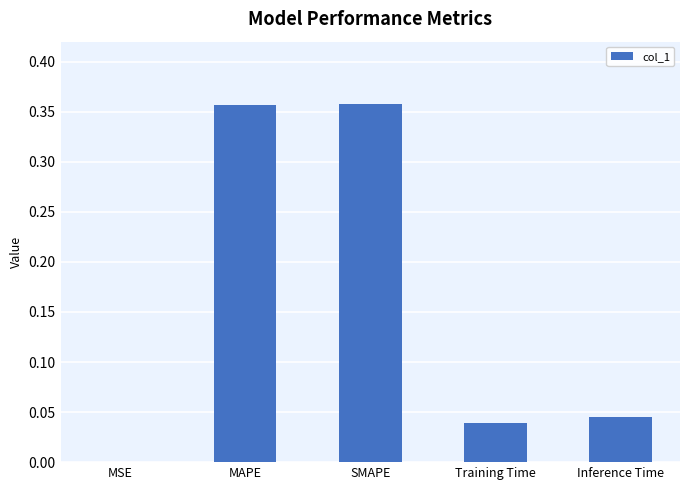

True or false: the data shows 0.0 at Inference Time.

True